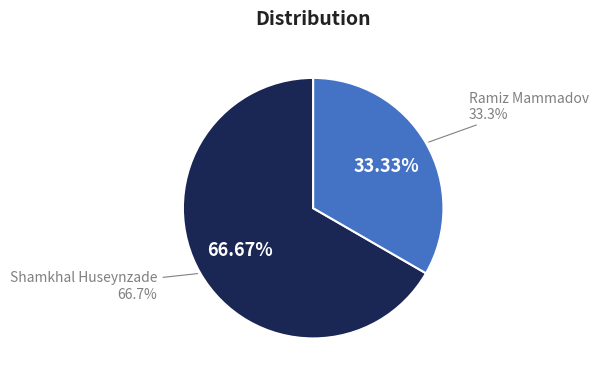

Does 1 represent more than half of the total?

Yes